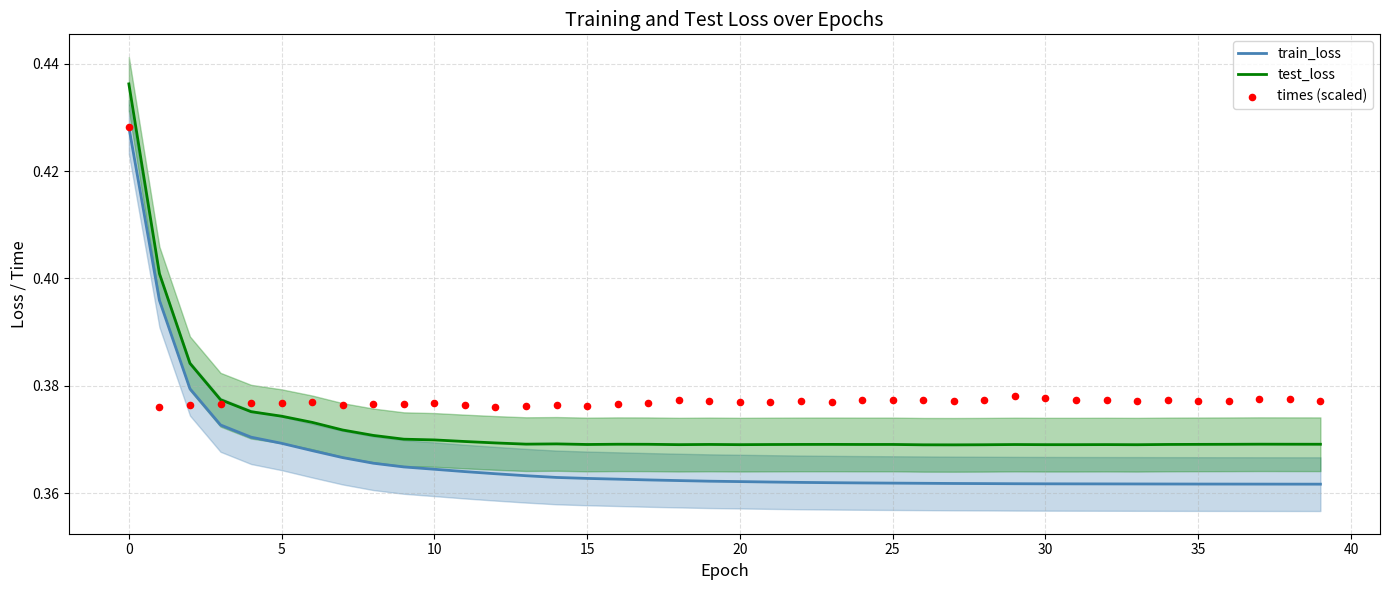

Which series reaches the minimum Y coordinate?

train_loss